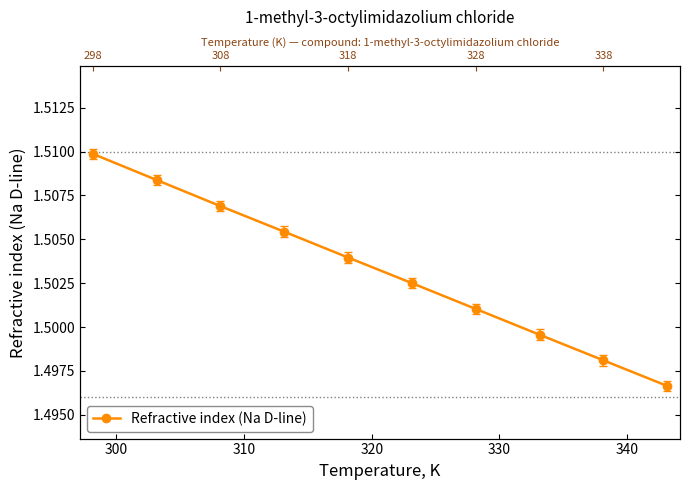

Count the values in the range 1 to 2.

10